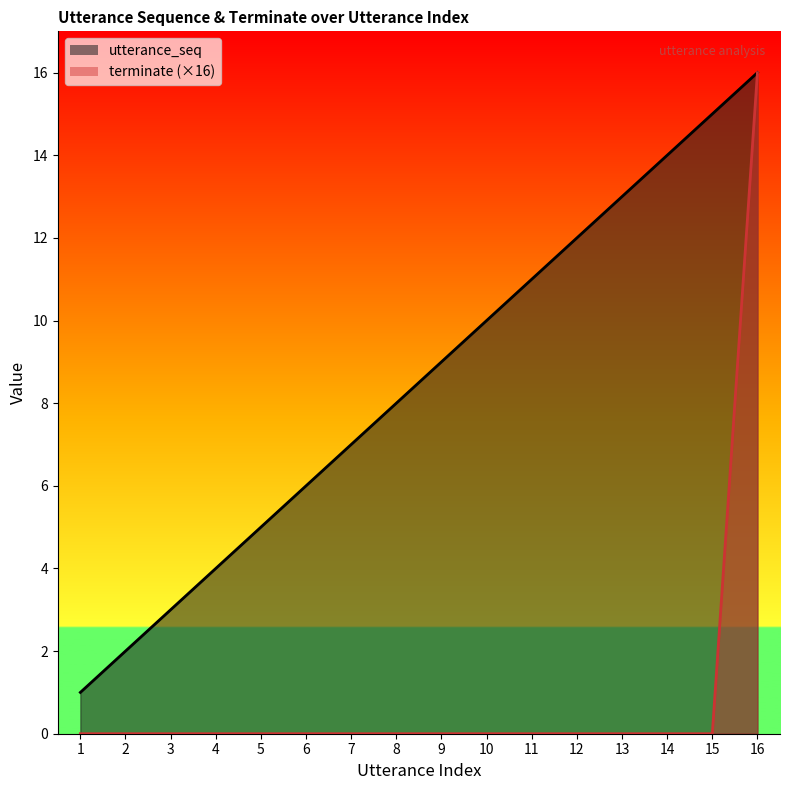

What is the lowest value of the utterance_seq series?

1